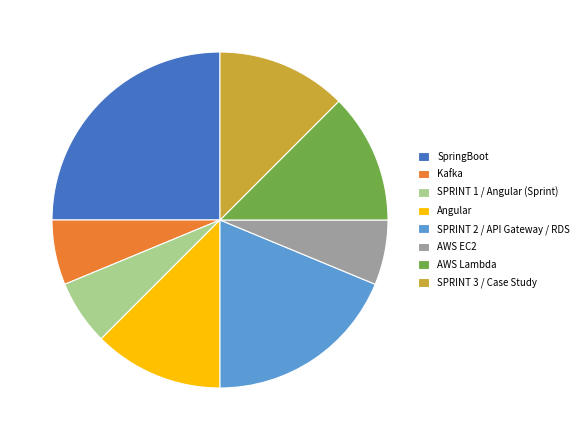

The Kafka slice represents 6% of the pie. True or false?

True